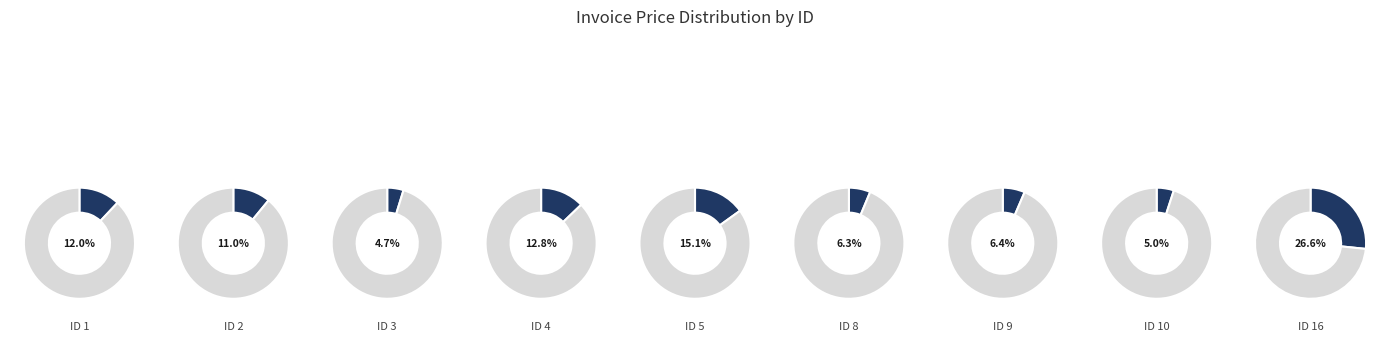

How many segments does this pie chart have?

9